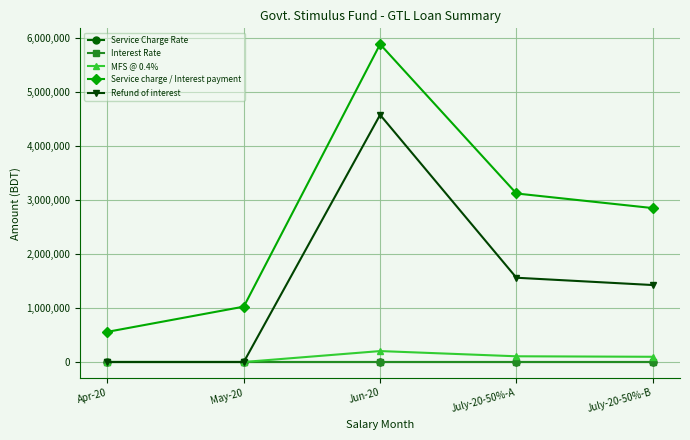

How many values in the Service Charge Rate series exceed 0?

2